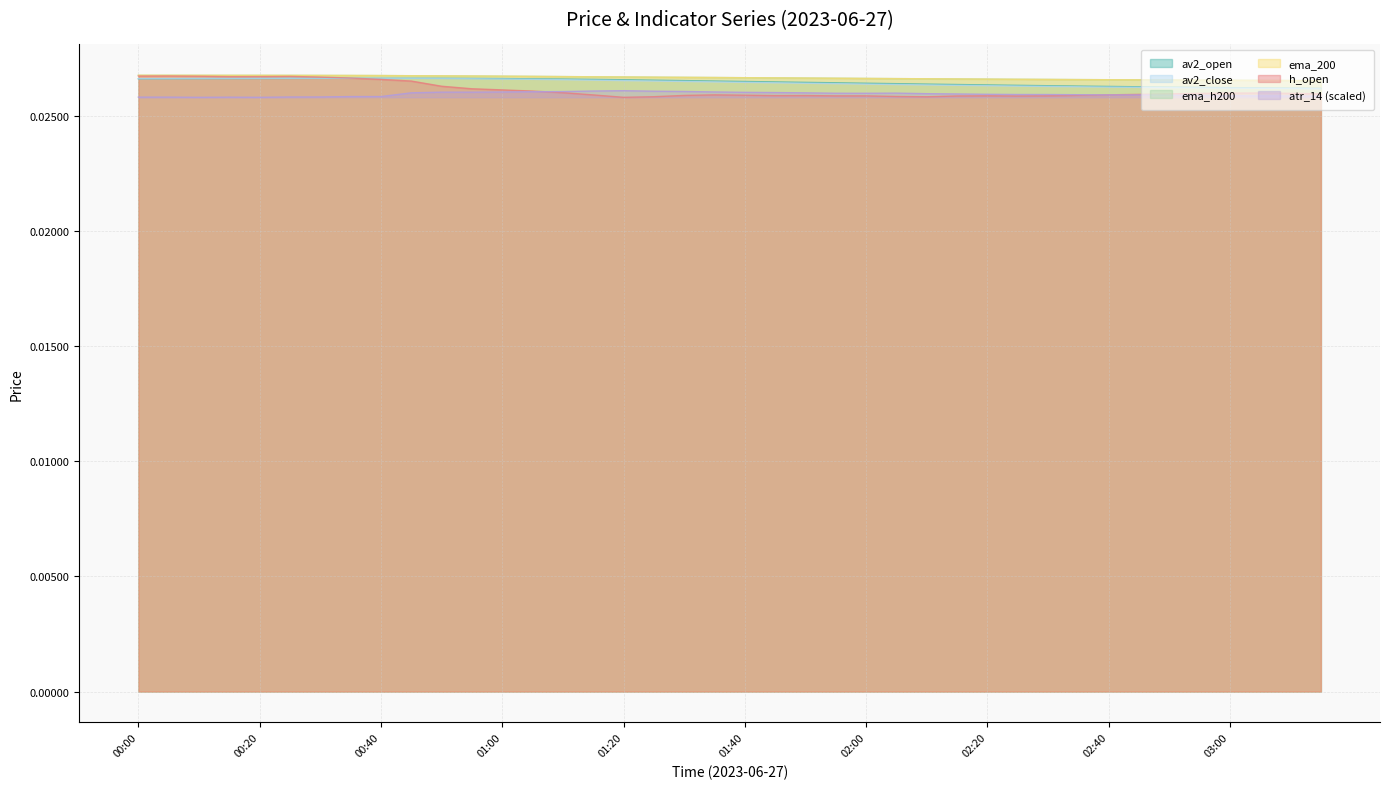

Rank the categories by ema_200 value from lowest to highest.

03:15, 03:10, 03:05, 03:00, 02:55, 02:50, 02:45, 02:40, 02:35, 02:30, 02:25, 02:20, 02:15, 02:10, 02:05, 02:00, 01:55, 01:50, 01:45, 01:40, 01:35, 01:30, 01:25, 01:20, 01:15, 01:10, 01:05, 01:00, 00:55, 00:50, 00:45, 00:40, 00:35, 00:30, 00:25, 00:15, 00:20, 00:10, 00:05, 00:00